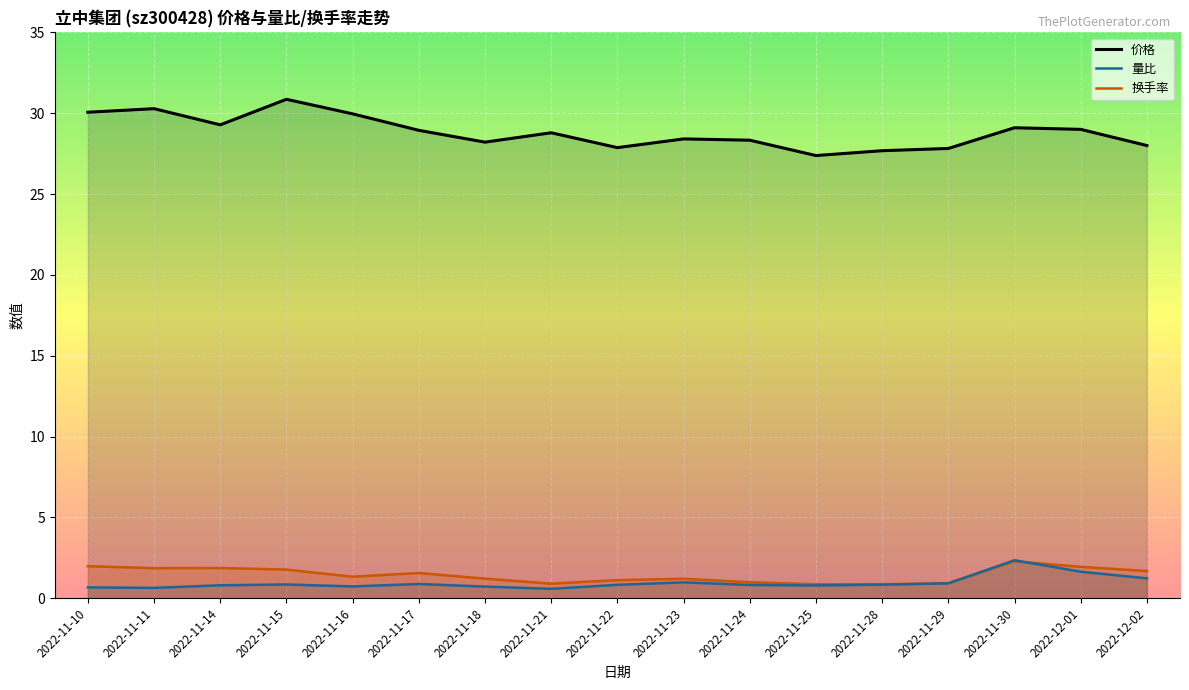

True or false: 换手率 has a value of 0.9 at 2022-11-21.

True